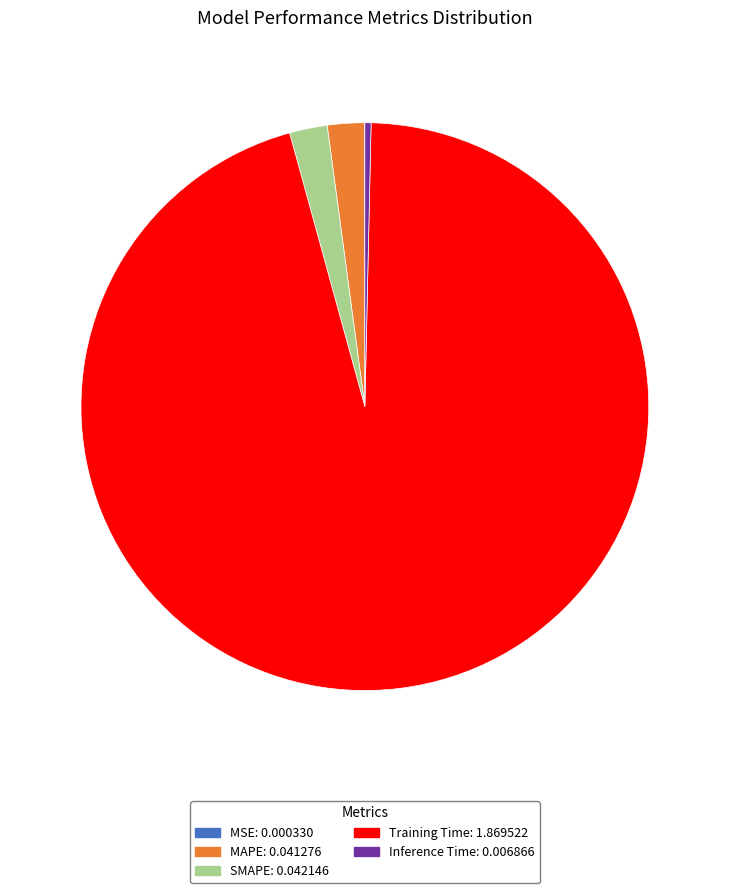

Is the sum of MAPE: 0.041276 and SMAPE: 0.042146 greater than half?

No